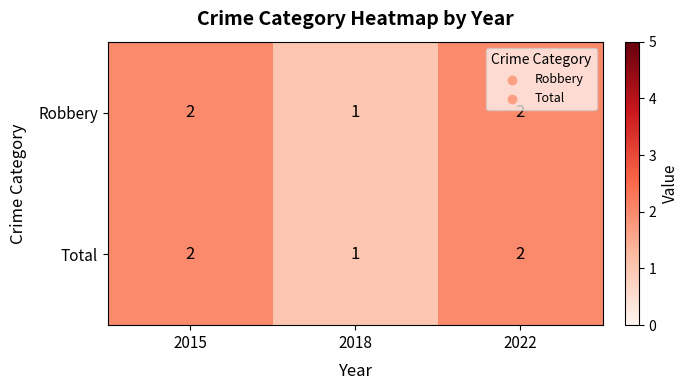

At which label is Total closest to 1?

2018